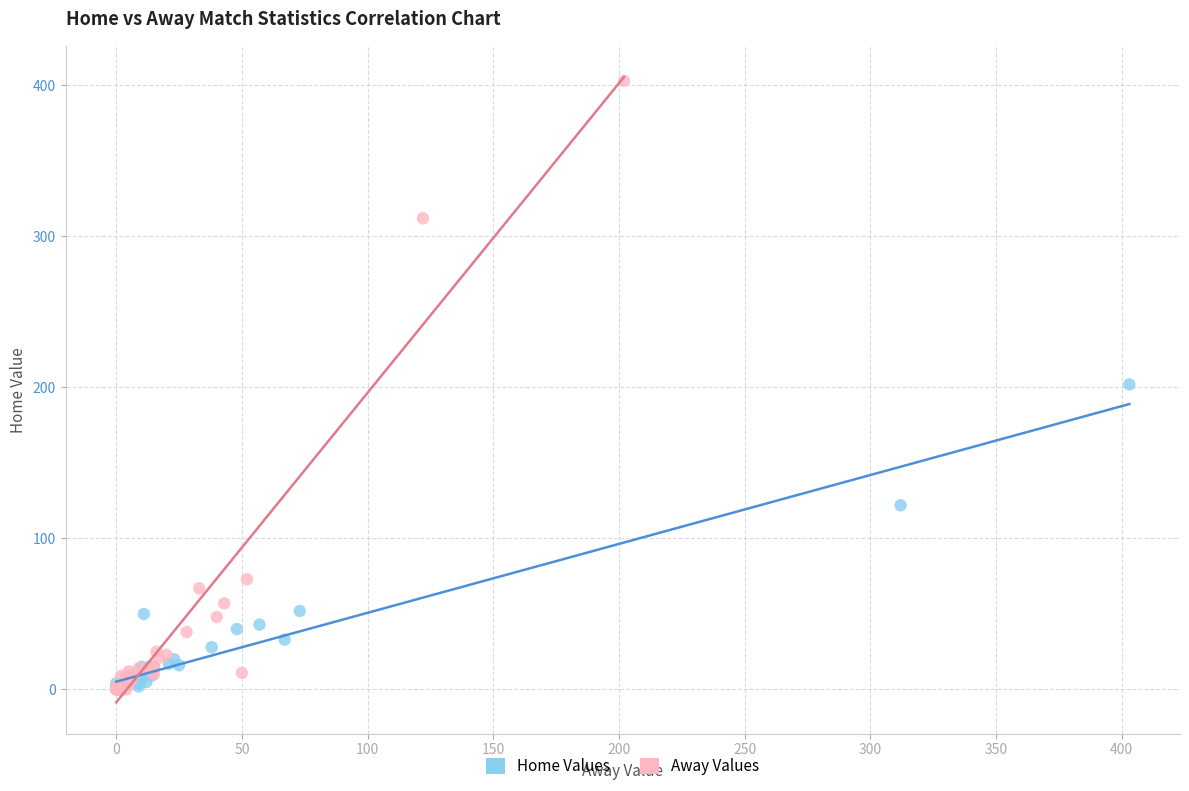

Which series has the largest Y range (max minus min)?

Away Values